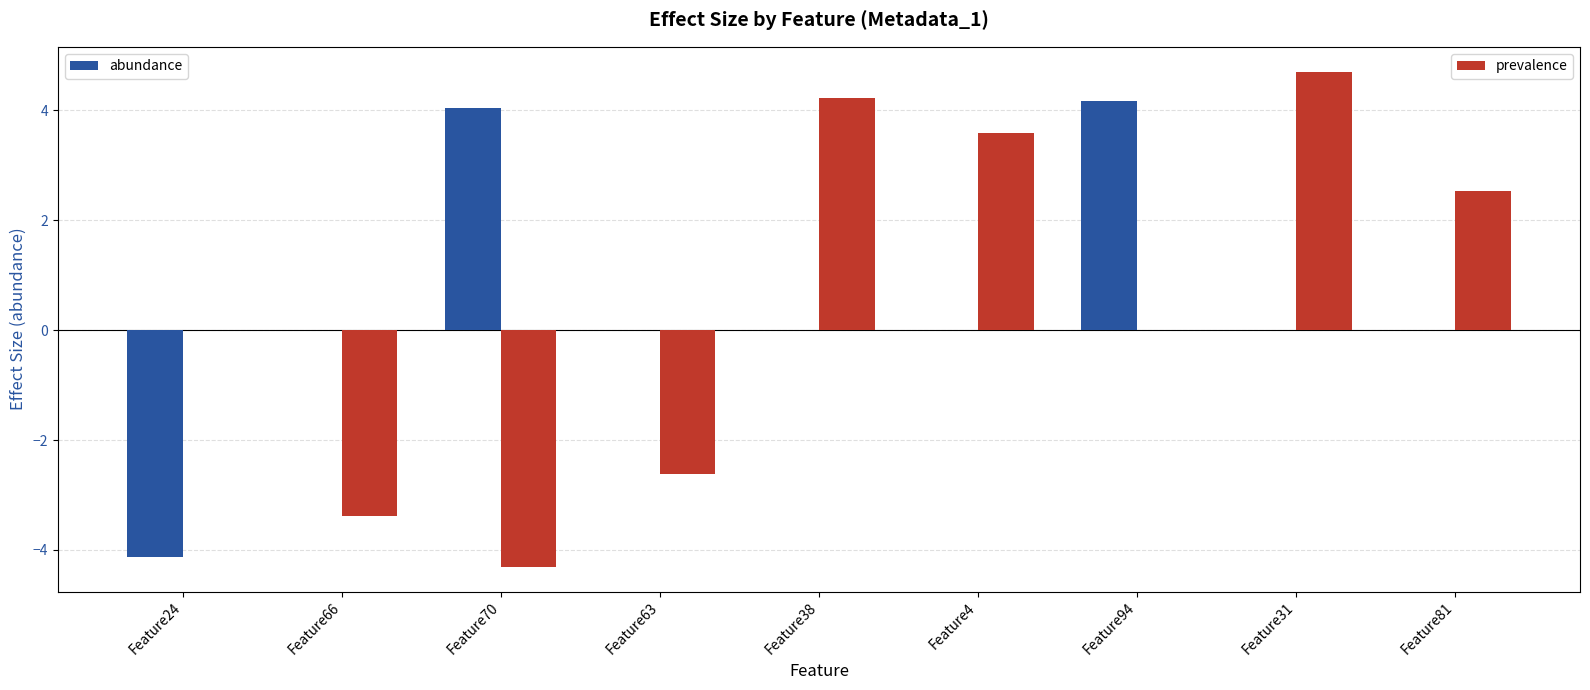

Which category has the highest value across all series?

Feature31